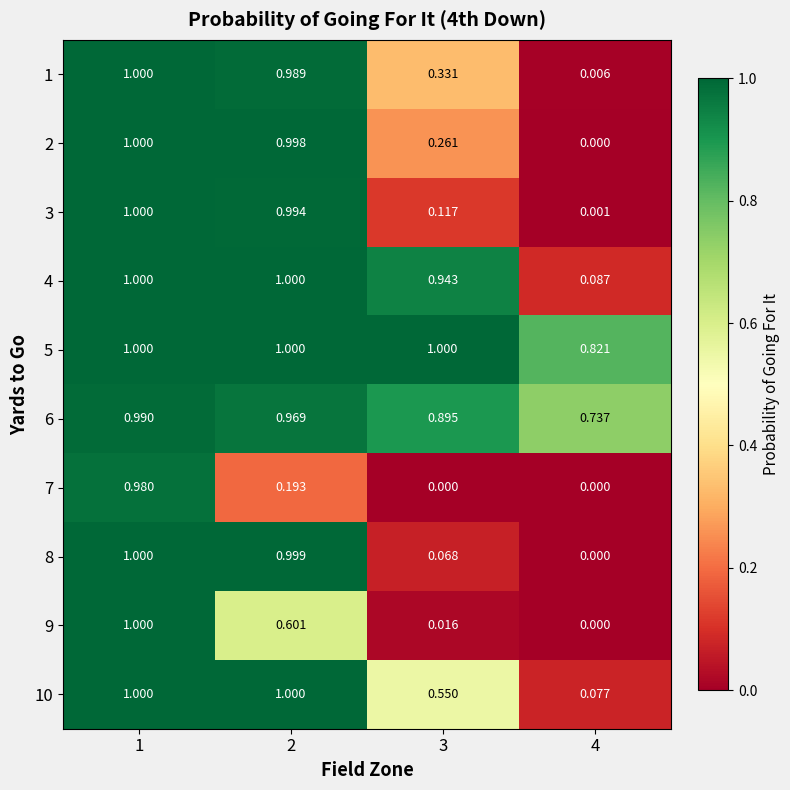

Is the value of 9 at 3 greater than the value of 6 at 2?

No